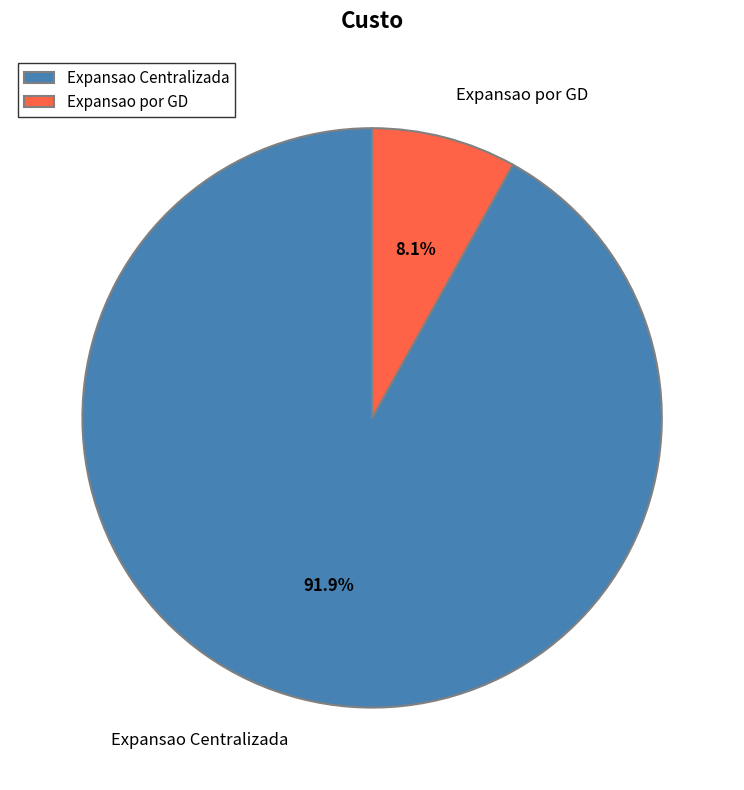

How many slices are in this pie chart?

2